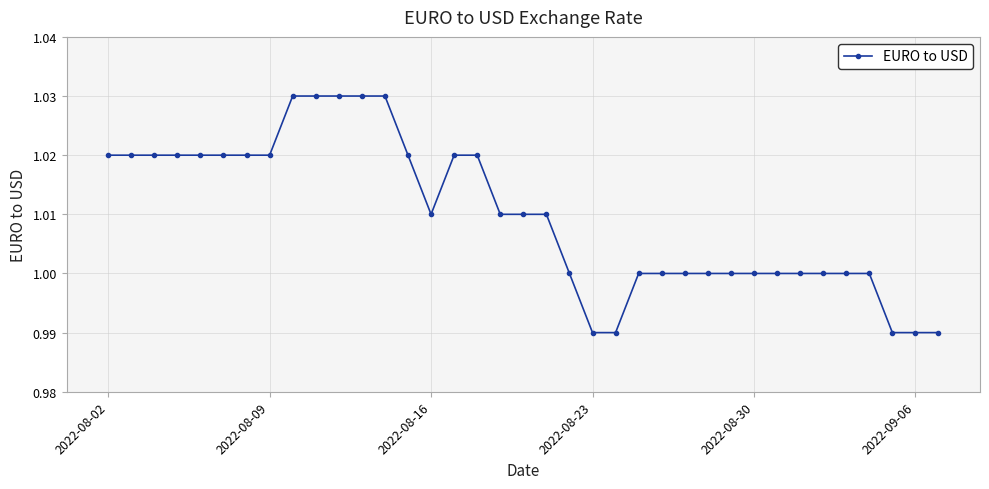

What is the sum of all values?

37.4